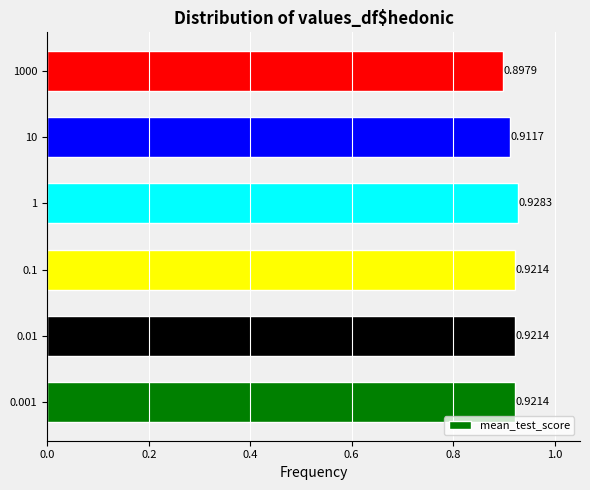

What is the sum of the values at 0.001 and 1000?

1.8